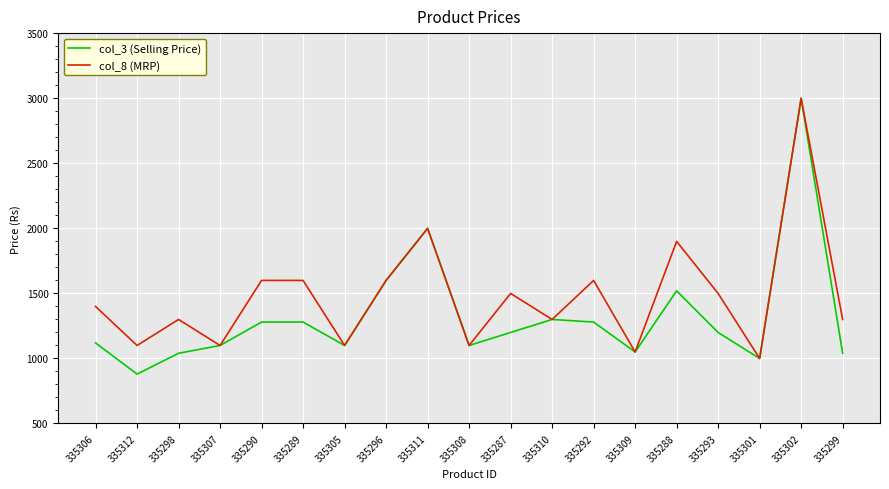

At which label is col_3 (Selling Price) closest to 1939?

335311